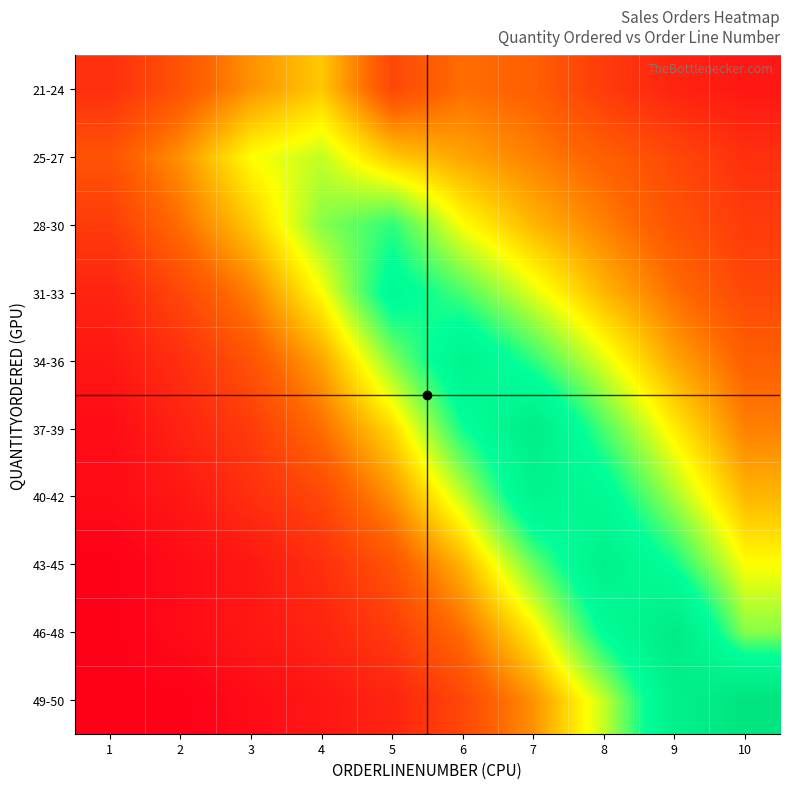

Reading right to left, what are all the values shown in this chart?

21-24: 10=3	9=4	8=6	7=9	6=10	5=7	4=15	3=12	2=8	1=5
25-27: 10=5	9=7	8=9	7=11	6=13	5=15	4=20	3=18	2=12	1=8
28-30: 10=6	9=8	8=11	7=14	6=18	5=25	4=22	3=15	2=10	1=6
31-33: 10=7	9=10	8=14	7=19	6=24	5=28	4=18	3=11	2=7	1=4
34-36: 10=9	9=13	8=19	7=25	6=30	5=22	4=13	3=8	2=5	1=3
37-39: 10=11	9=17	8=24	7=32	6=26	5=16	4=10	3=6	2=4	1=2
40-42: 10=14	9=21	8=28	7=30	6=20	5=12	4=7	3=5	2=3	1=2
43-45: 10=18	9=26	8=31	7=23	6=14	5=8	4=5	3=3	2=2	1=1
46-48: 10=22	9=33	8=27	7=17	6=10	5=6	4=4	3=3	2=2	1=1
49-50: 10=35	9=31	8=20	7=12	6=7	5=4	4=3	3=2	2=1	1=1